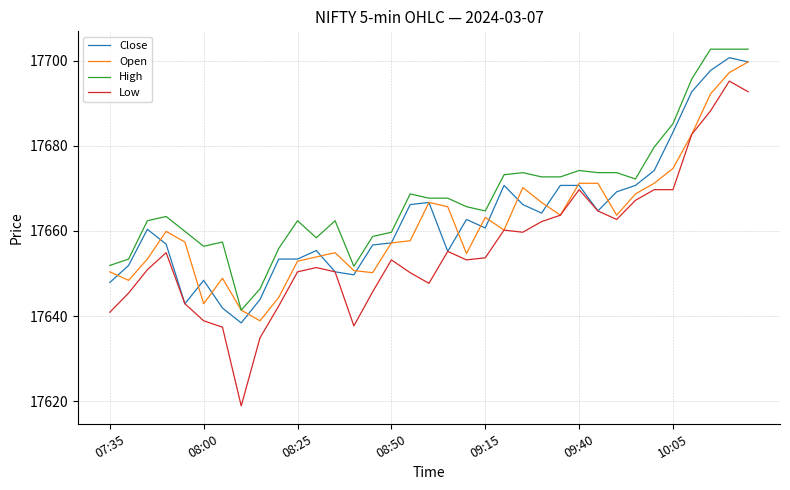

Which series has the largest range (max minus min)?

Low